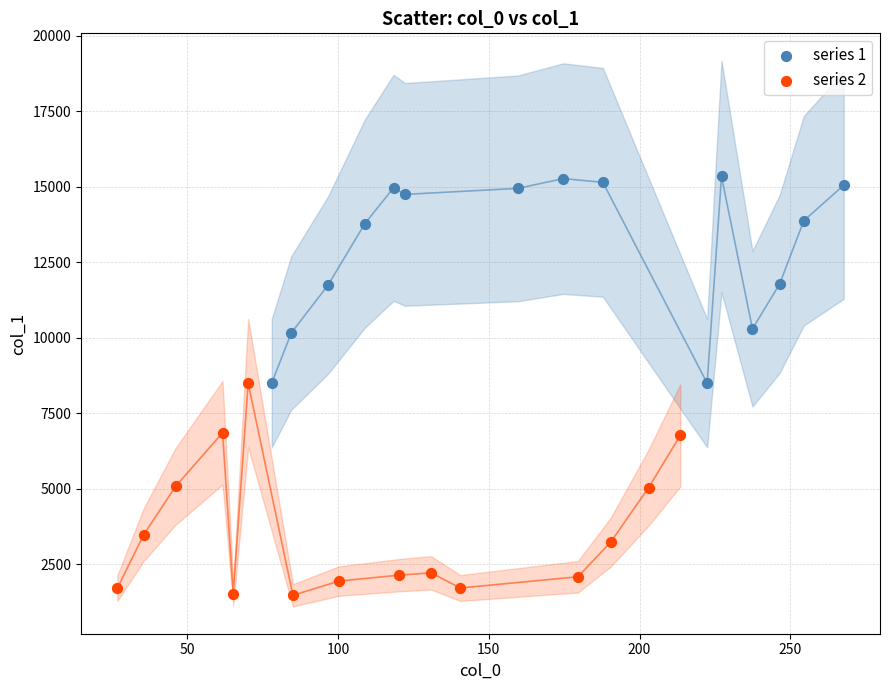

Which series contains the lowest Y value?

series 2